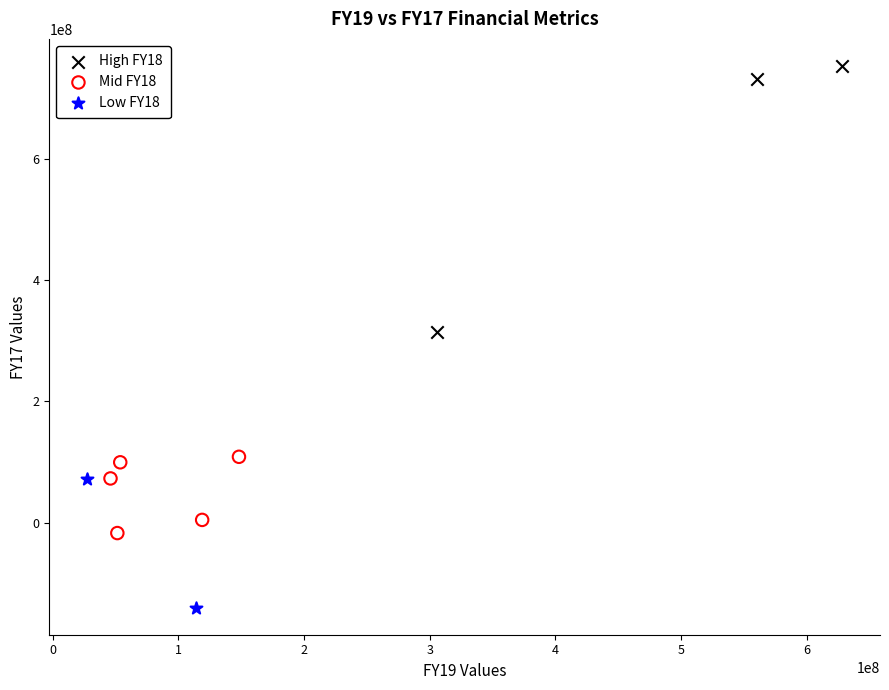

Which series has the widest spread of Y values?

High FY18